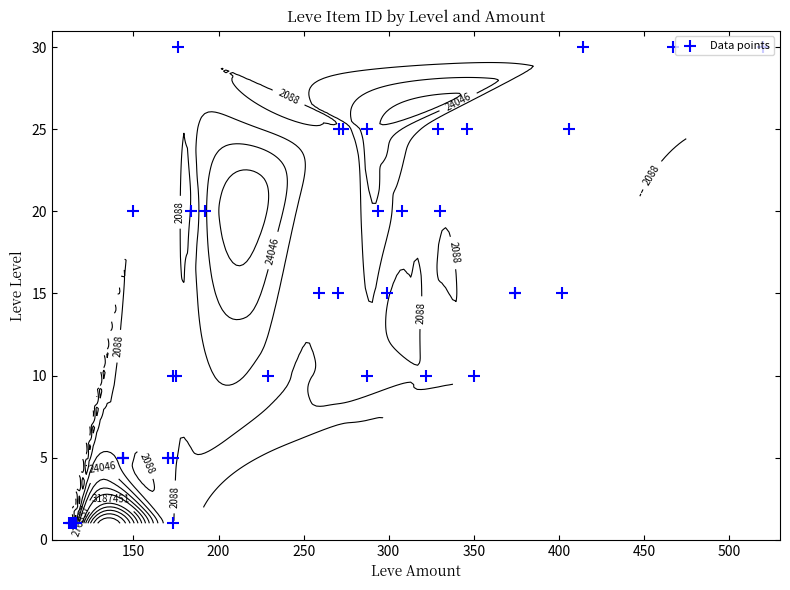

What is the difference between the maximum and minimum values?

29